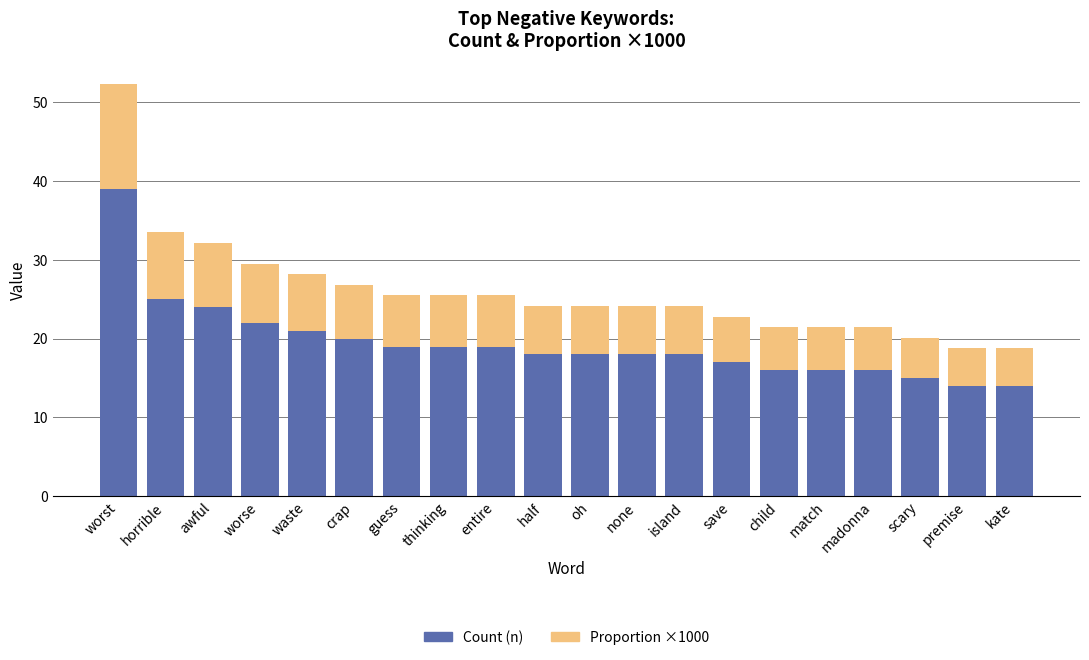

What is the minimum value for Count (n)?

14.0